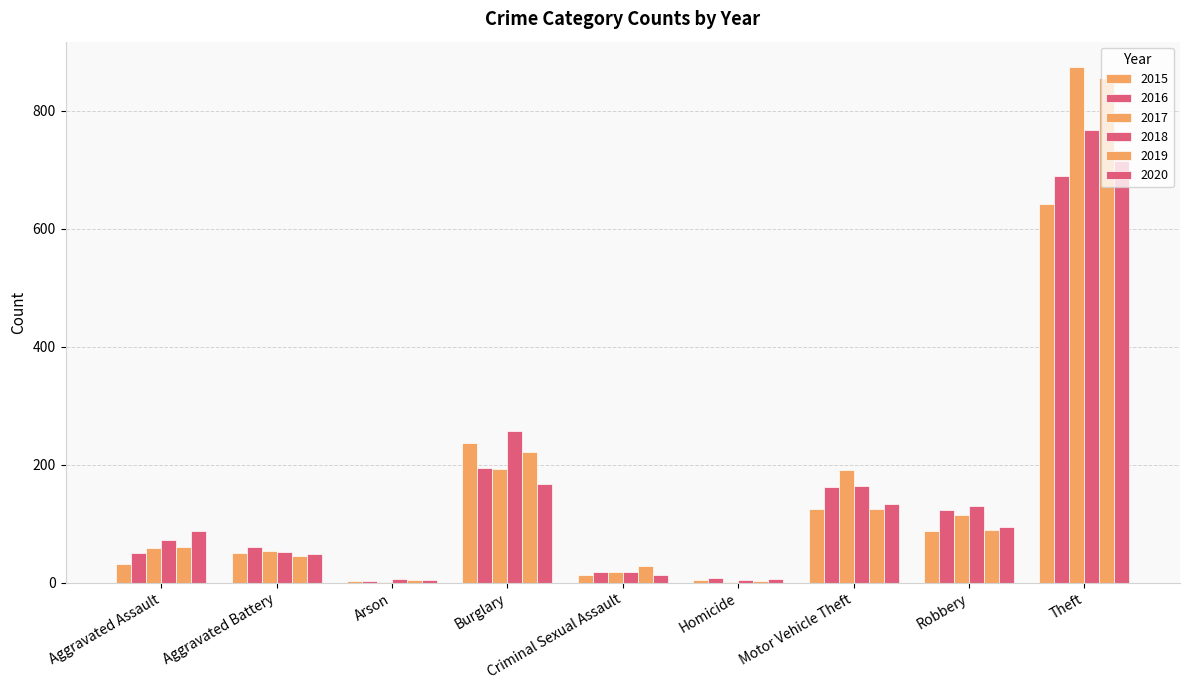

What is the greatest value displayed?

873